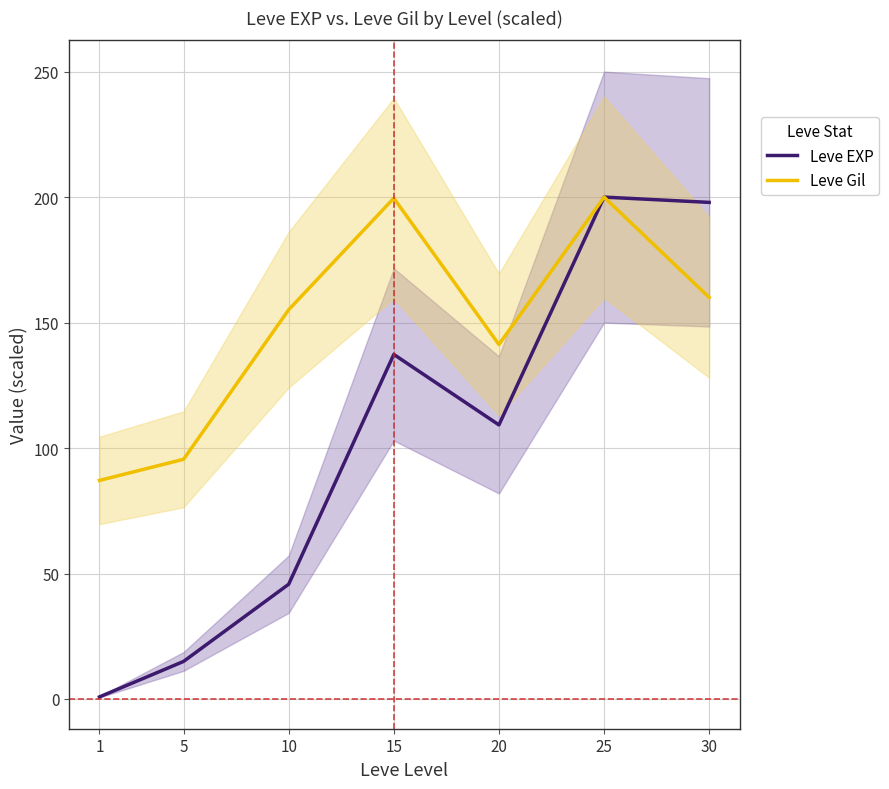

Which series has the largest range (max minus min)?

Leve EXP